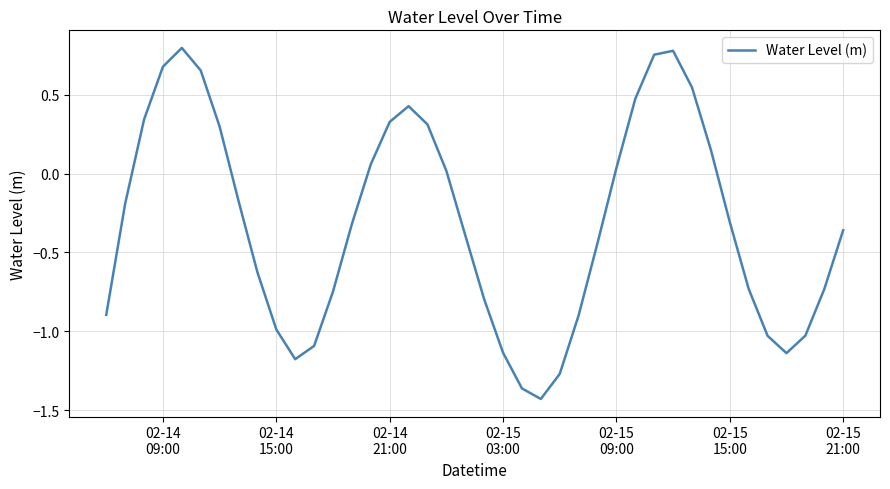

What is the difference between the maximum and minimum values?

2.2